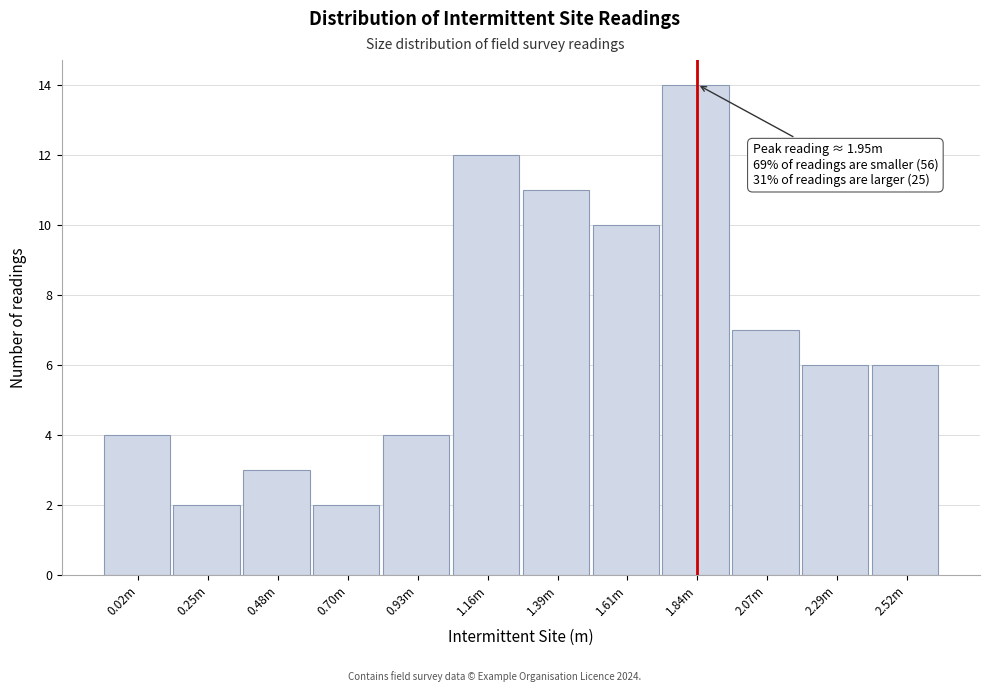

Reading left to right, transcribe all the data shown in this chart.

4	2	3	2	4	12	11	10	14	7	6	6